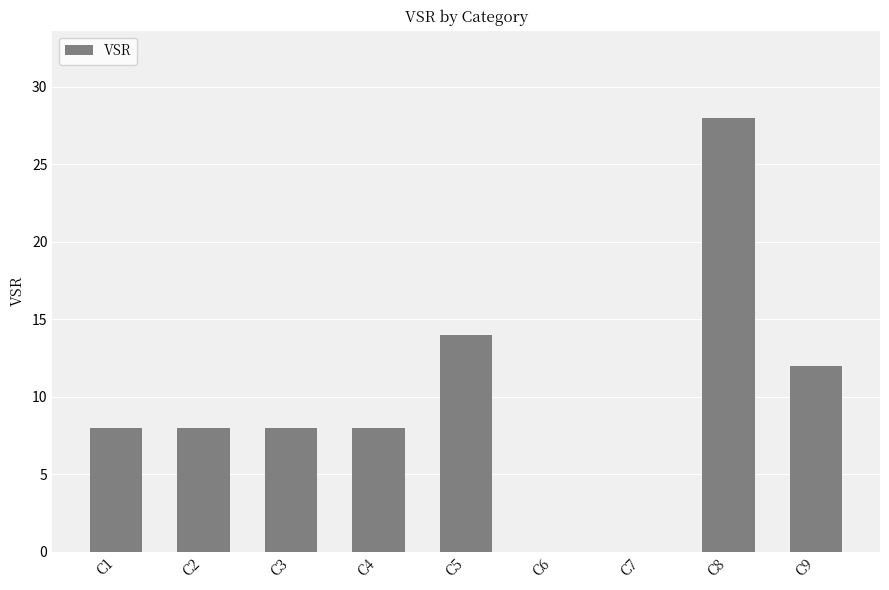

Which has a higher value, C9 or C4?

C9